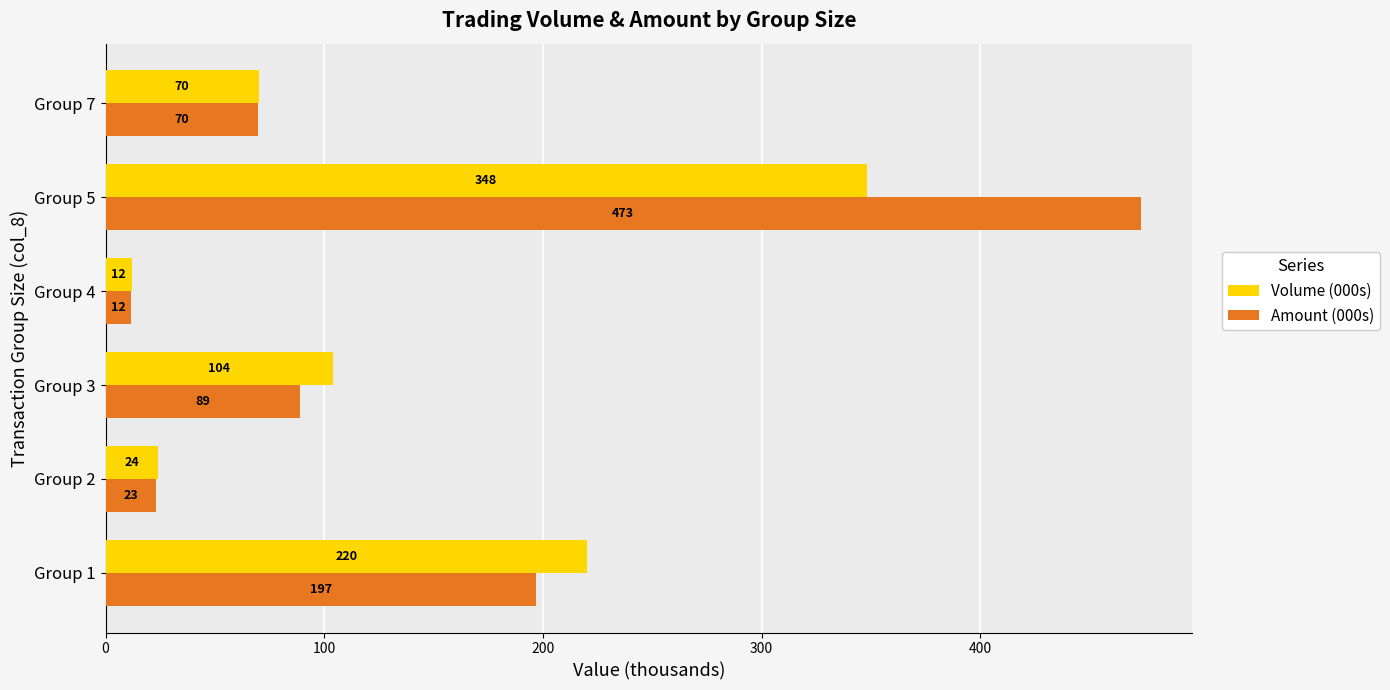

Between Group 1 and Group 2, which series saw the biggest shift?

Volume (000s)